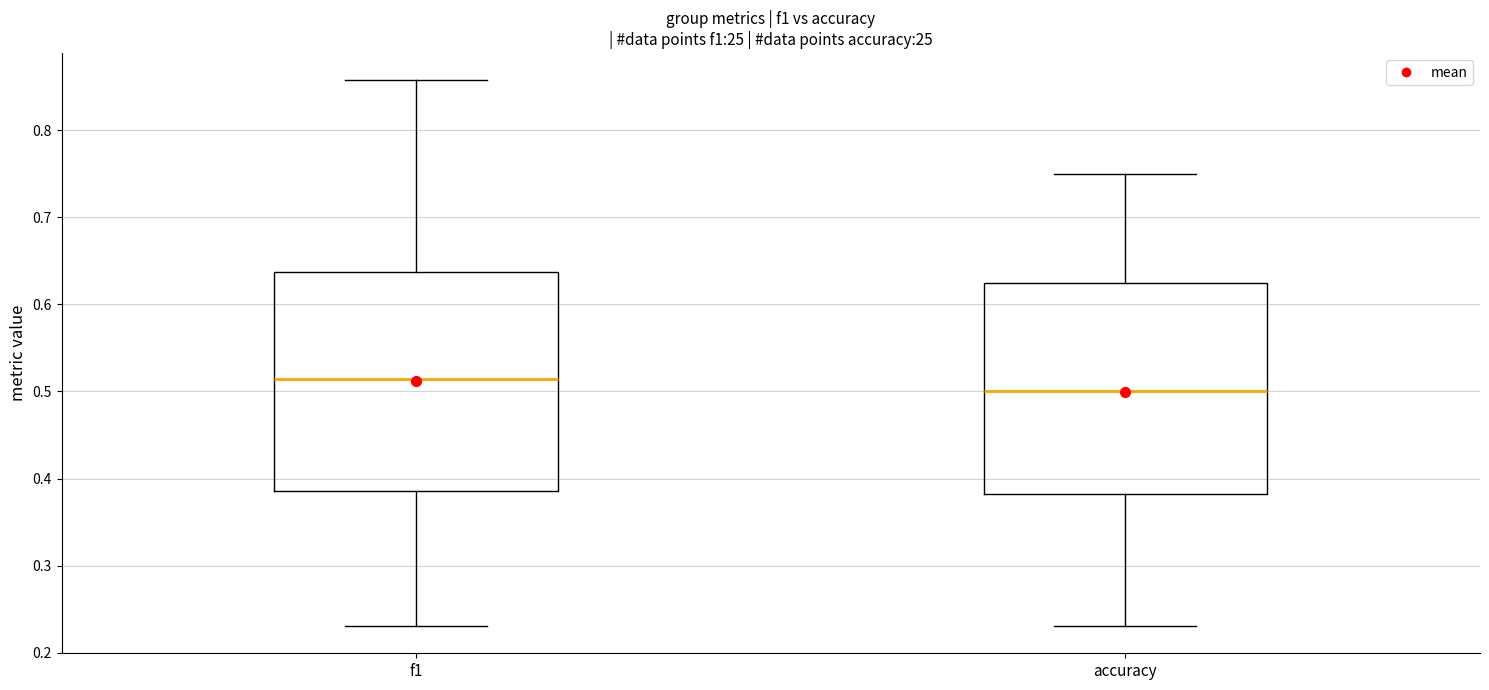

Reading left to right, transcribe this box plot: for each box, give where its median line is, the range the box spans, and where its two whiskers end, as read against the y-axis. The values are not printed on the chart, so give them approximately, as read against the axis.

f1: median 0.51, box 0.39 to 0.64, whiskers 0.23 to 0.86
accuracy: median 0.50, box 0.38 to 0.63, whiskers 0.23 to 0.75